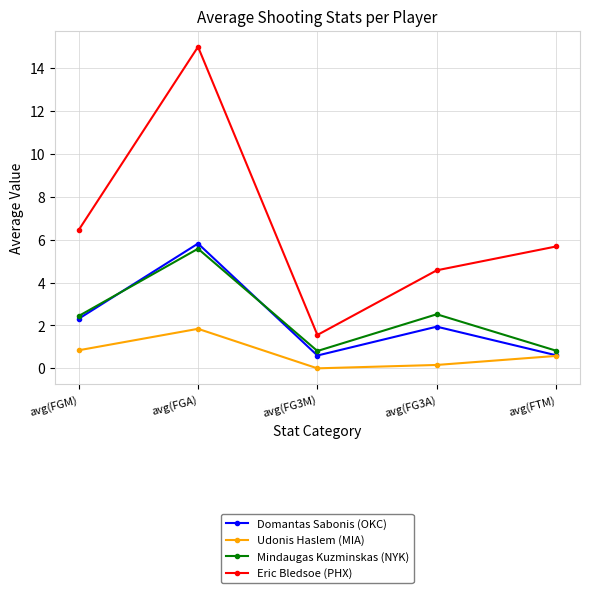

Which category has the lowest value across all series?

avg(FG3M)